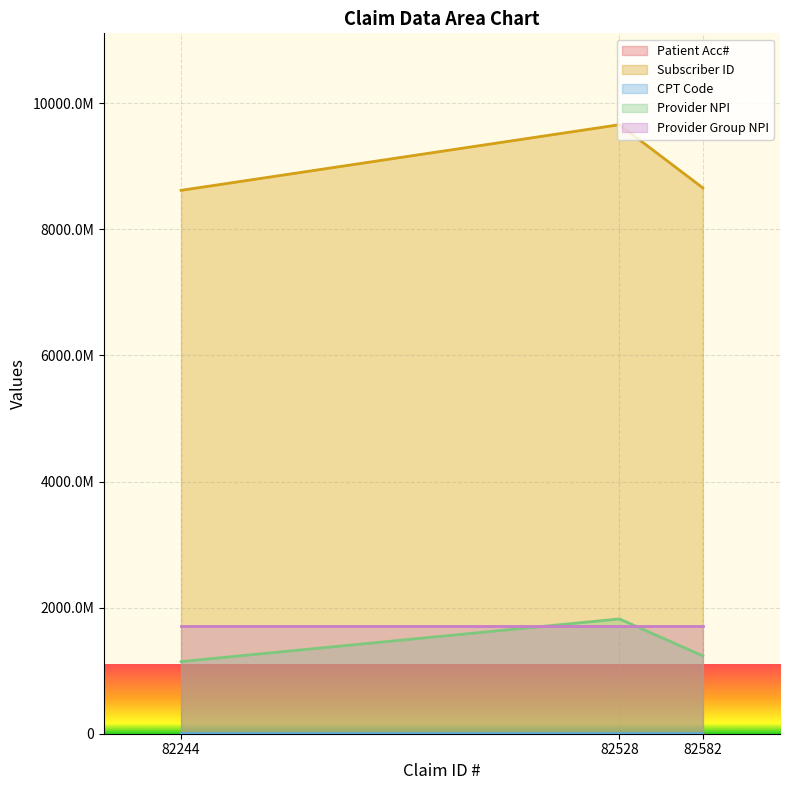

Which category has the lowest value in the Subscriber ID series?

82244